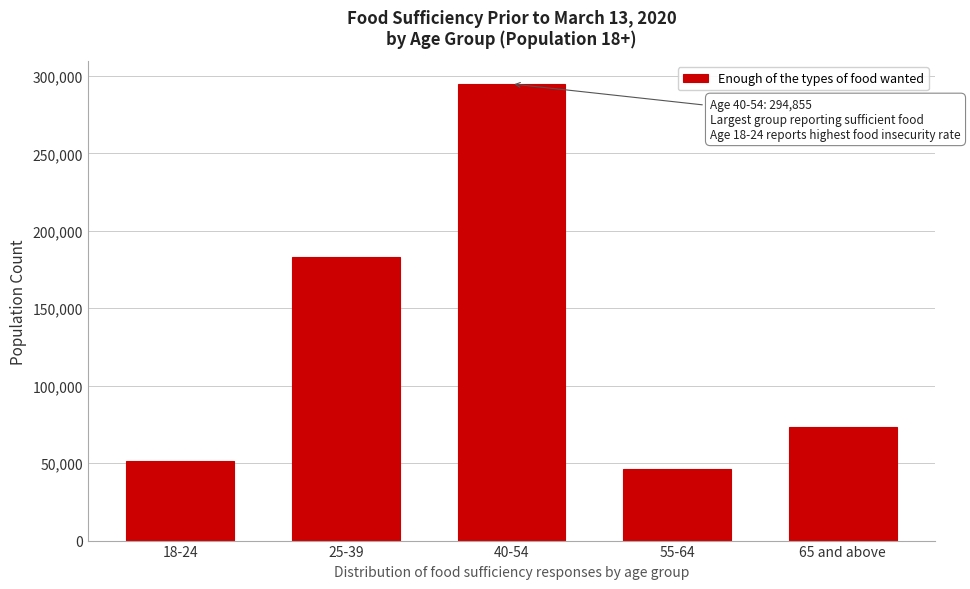

Reading left to right, what are all the values shown in this chart?

18-24=51249	25-39=183251	40-54=294855	55-64=46444	65 and above=73658